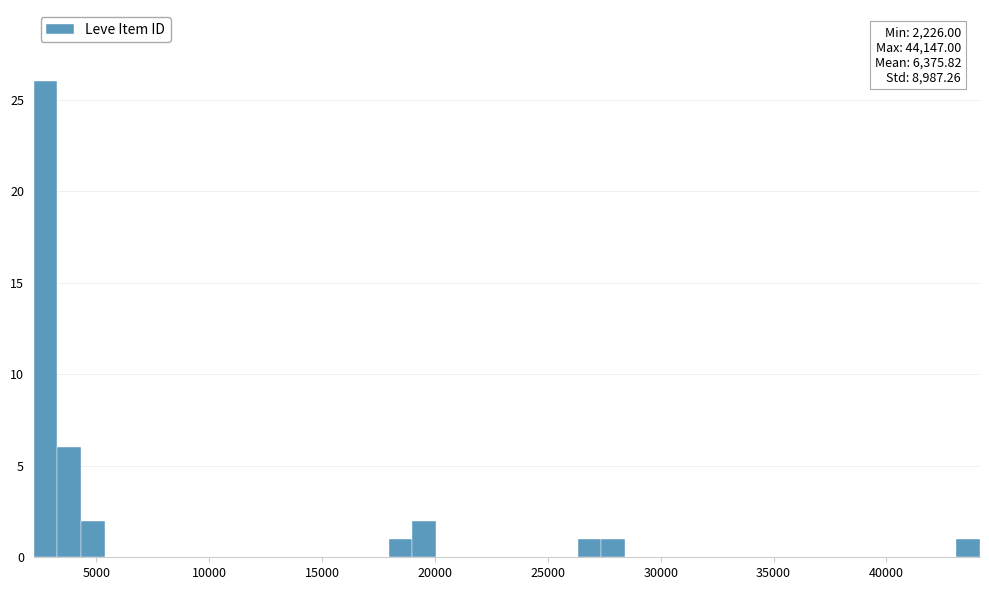

Around what value on the x-axis is the tallest bar? Give the approximate position of its centre, as read against the axis.

3000